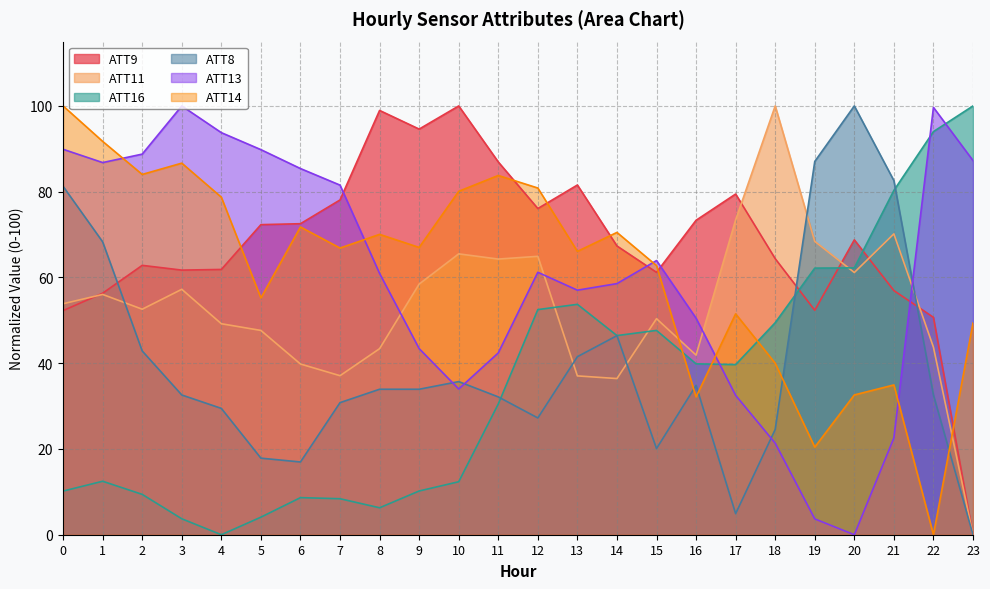

Reading left to right, what are all the values shown in this chart?

ATT8: 81.2	68.3	42.9	32.6	29.5	17.9	17.0	30.8	33.9	33.9	35.7	32.1	27.2	41.5	46.4	20.1	34.8	4.9	24.6	87.1	100.0	82.6	32.6	0.0
ATT9: 52.3	56.3	62.8	61.7	61.9	72.3	72.5	78.1	99.0	94.6	100.0	86.9	76.1	81.6	67.3	61.2	73.3	79.5	64.4	52.3	68.8	56.9	50.7	0.0
ATT11: 53.9	56.0	52.6	57.2	49.2	47.6	39.8	37.1	43.4	58.5	65.5	64.3	64.9	37.0	36.4	50.4	41.9	73.4	100.0	68.4	61.2	70.2	43.7	0.0
ATT13: 89.9	86.8	88.8	100.0	93.8	89.8	85.4	81.5	60.9	43.4	34.0	42.4	61.2	57.0	58.6	63.9	50.5	32.5	21.4	3.7	0.0	22.6	99.7	87.3
ATT14: 100.0	91.7	84.0	86.7	78.7	55.2	71.8	66.9	70.0	67.0	80.1	83.8	80.9	66.1	70.5	62.8	32.1	51.5	40.0	20.4	32.6	34.9	0.0	49.4
ATT16: 10.2	12.5	9.4	3.7	0.0	4.1	8.7	8.4	6.3	10.2	12.4	30.5	52.5	53.7	46.4	47.6	39.9	39.7	49.4	62.2	62.2	80.3	94.0	100.0